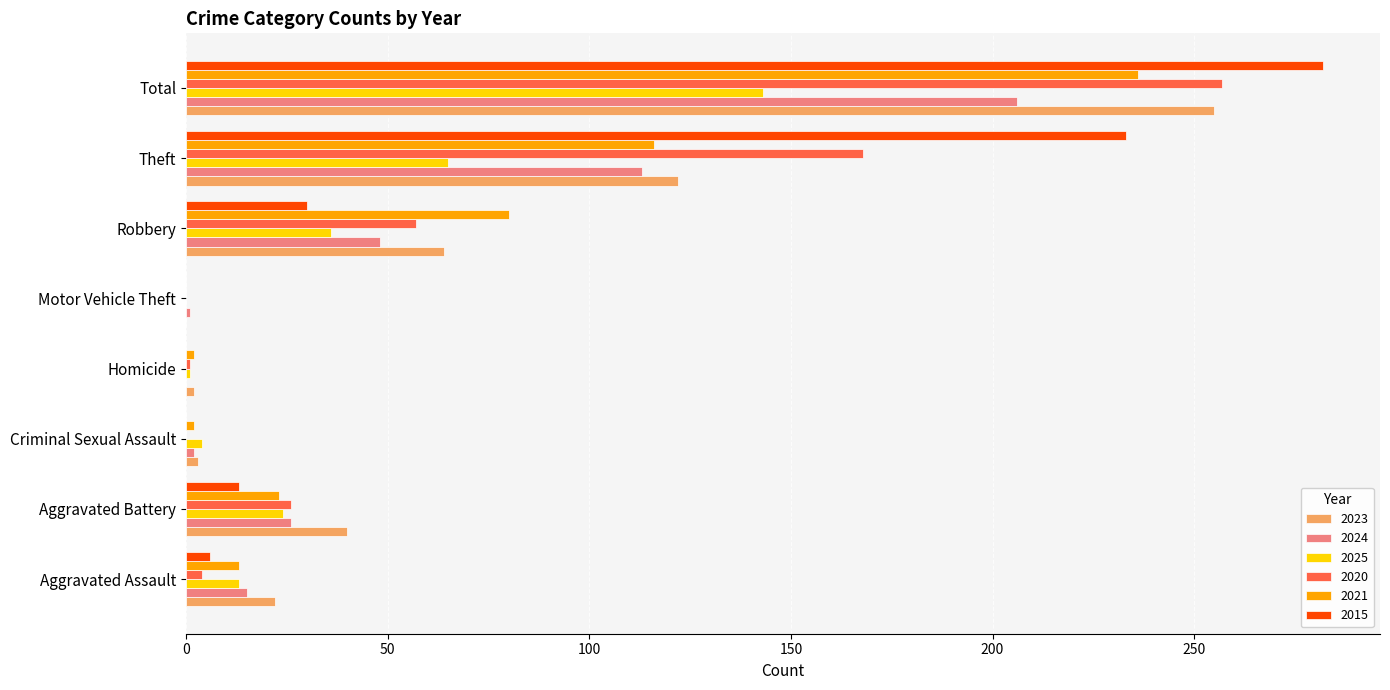

Which category has the highest value in the 2021 series?

Total